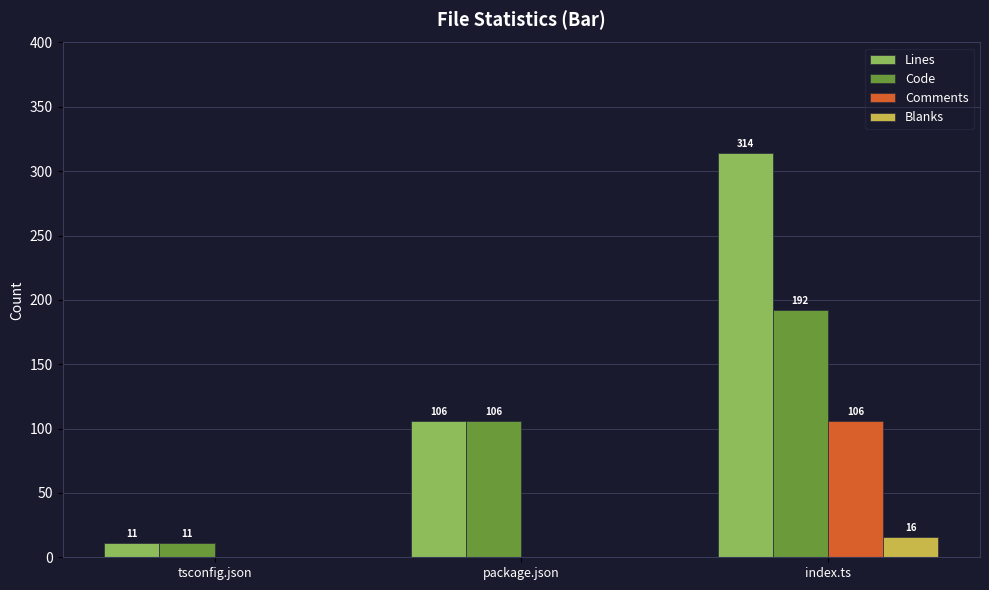

Reading left to right, list all the values displayed in this chart.

Lines: tsconfig.json=11	package.json=106	index.ts=314
Code: tsconfig.json=11	package.json=106	index.ts=192
Comments: tsconfig.json=0	package.json=0	index.ts=106
Blanks: tsconfig.json=0	package.json=0	index.ts=16